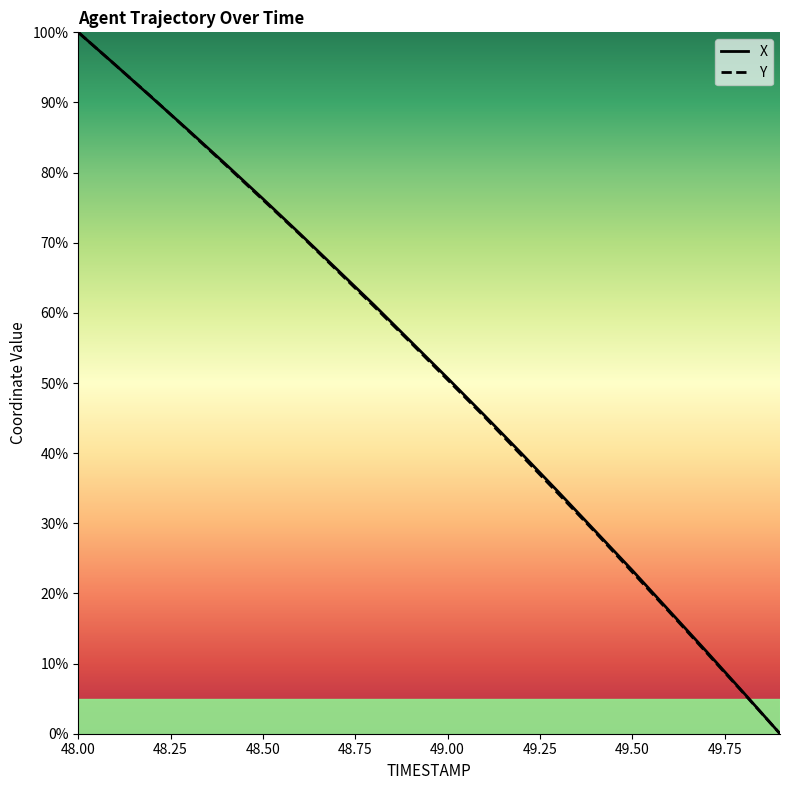

Is the value of X at 48.0 greater than the value of Y at 48.1?

Yes